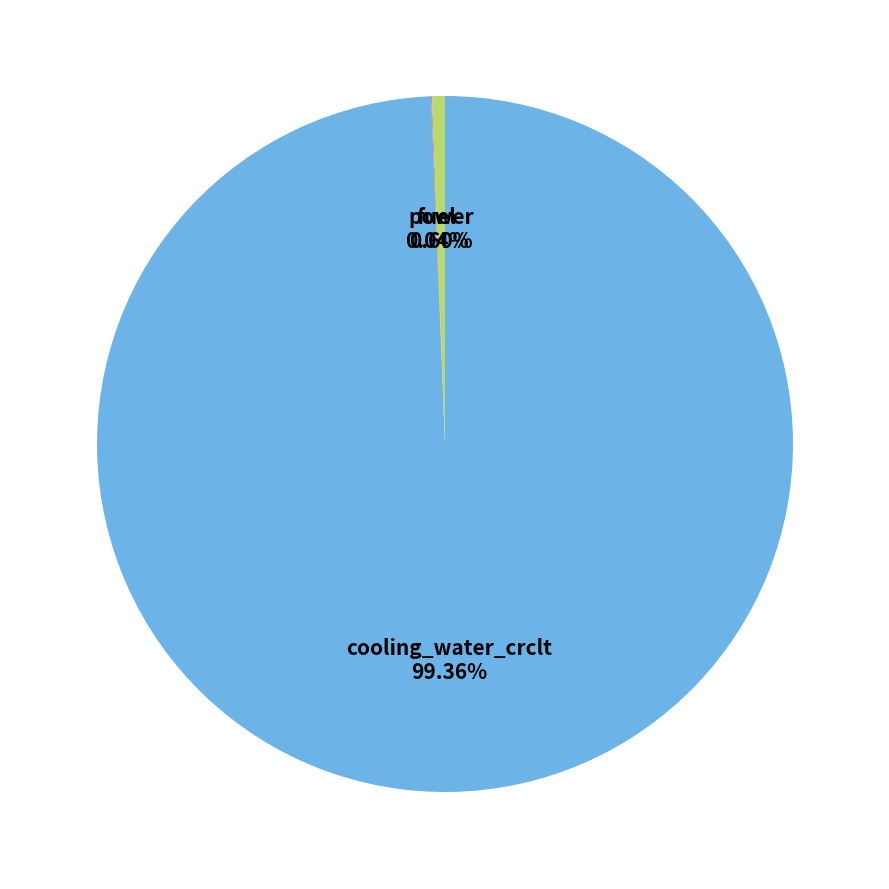

Does cooling_water_crclt represent more than half of the total?

Yes